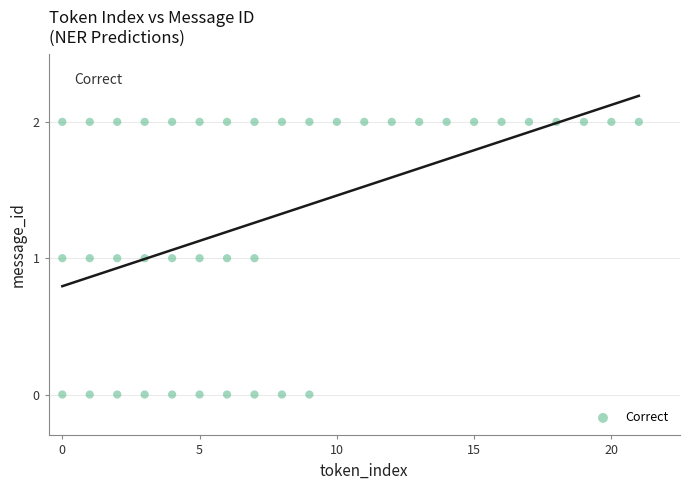

What is the range of X values (max minus min)?

21